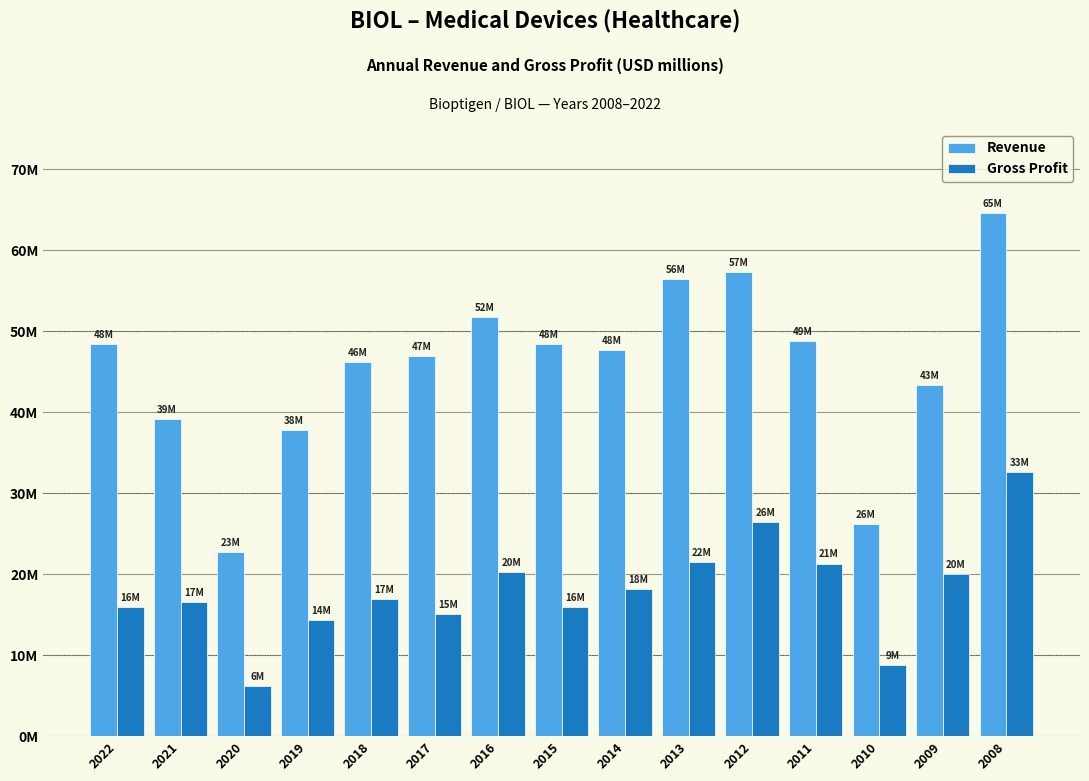

At which label does Revenue first exceed 47?

2022